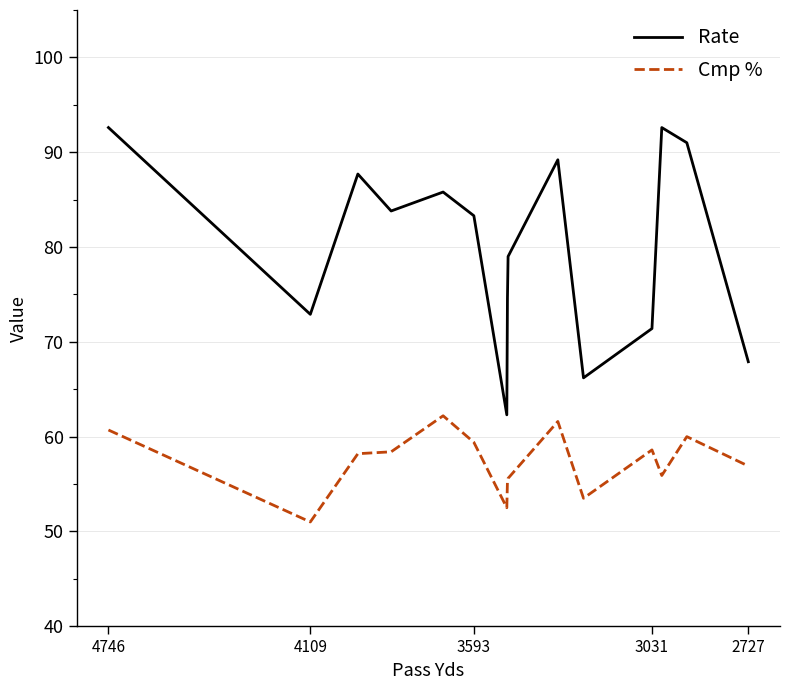

Reading left to right, what are all the values shown in this chart?

Rate: 92.6	72.9	87.7	83.8	85.8	83.3	62.3	74.6	79.0	89.2	66.2	71.4	92.6	91.0	67.9
Cmp %: 60.7	51.0	58.2	58.4	62.2	59.4	52.5	55.3	55.6	61.6	53.5	58.6	55.9	60.0	56.9